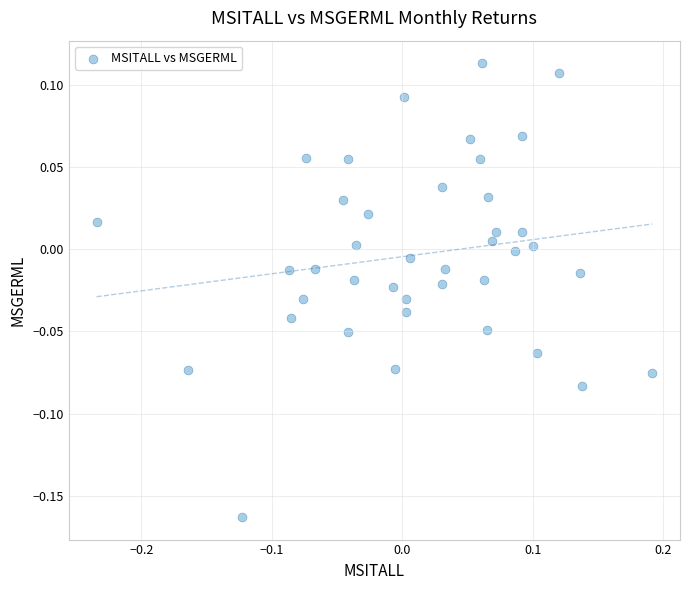

What is the range of X values (max minus min)?

0.4